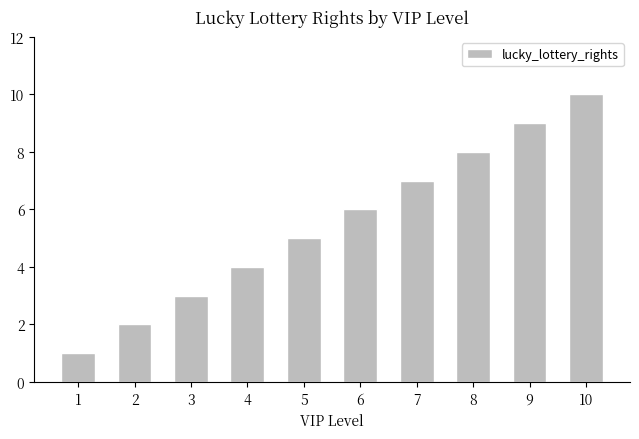

At which category does the chart reach its minimum across all series?

1